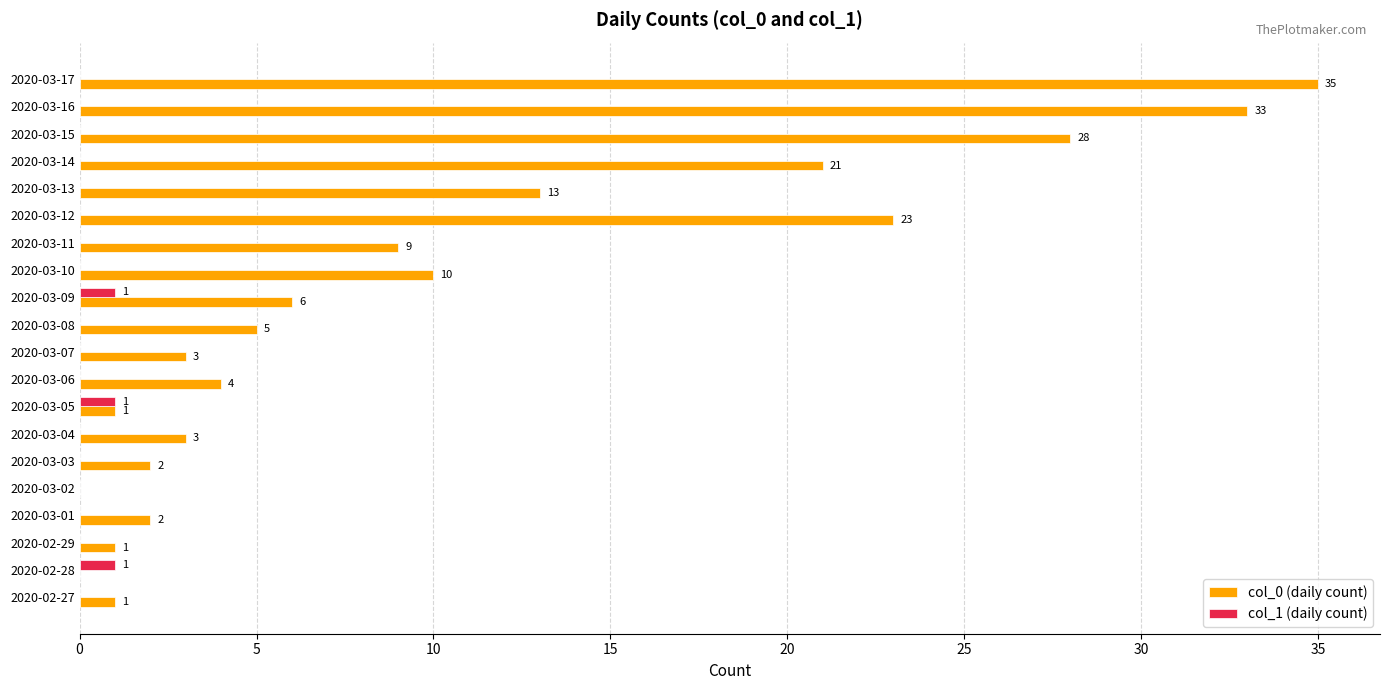

Which series changed the most between 2020-03-05 and 2020-03-15?

col_0 (daily count)